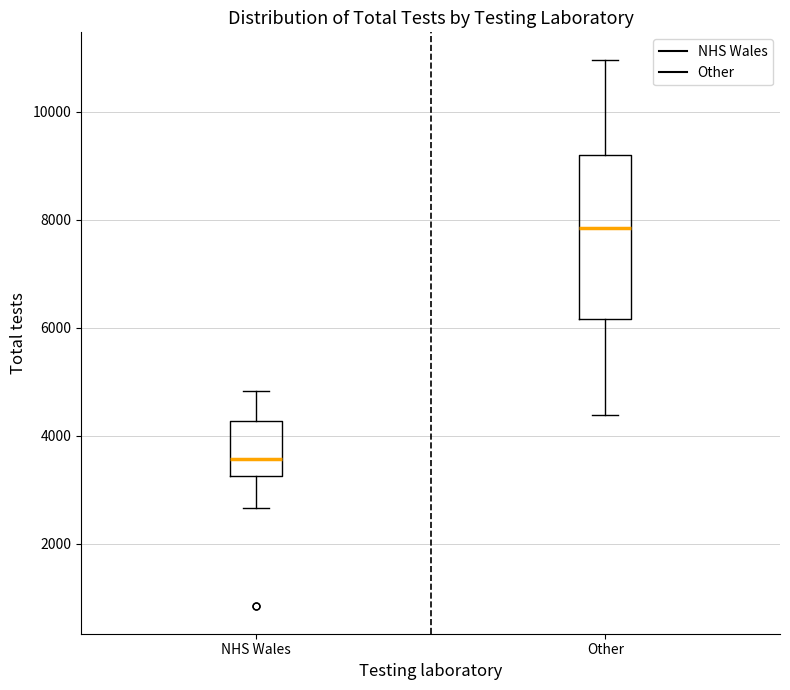

Which box has the lowest median line?

NHS Wales